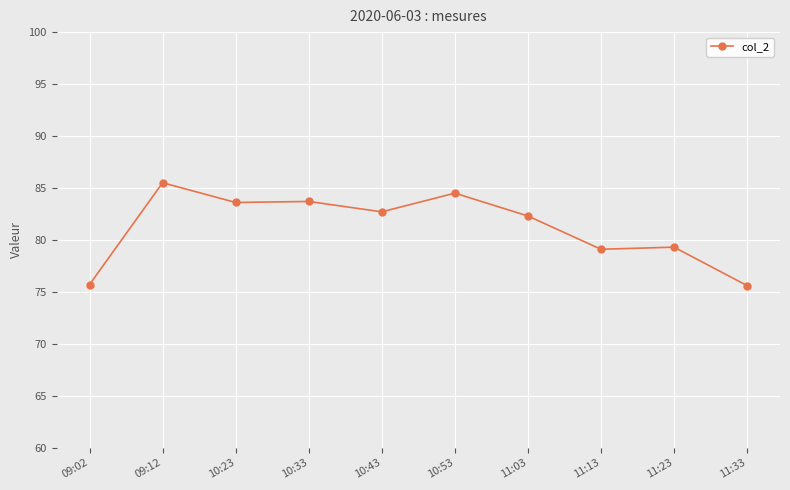

Read the value at 10:33.

83.7